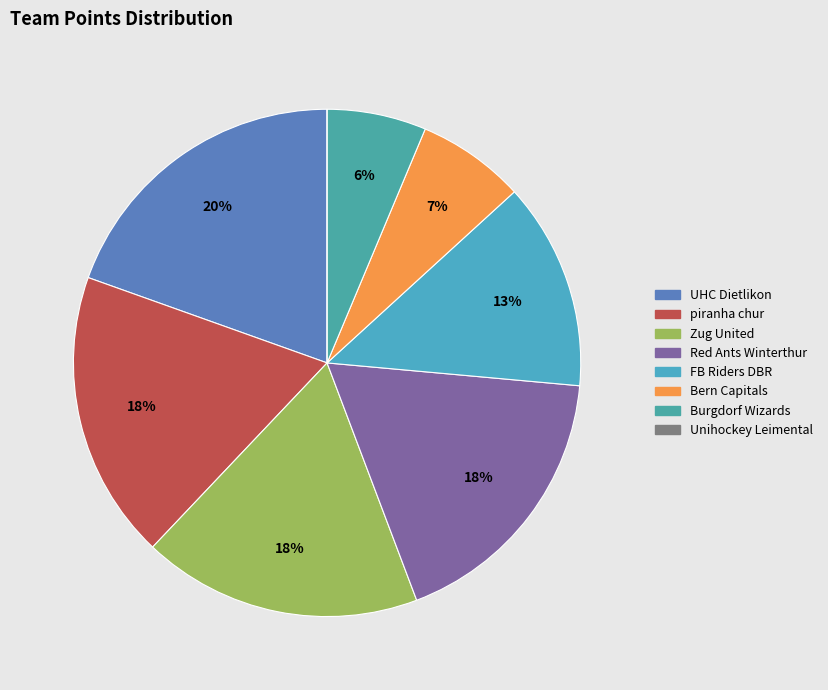

Count the number of slices in the pie.

8